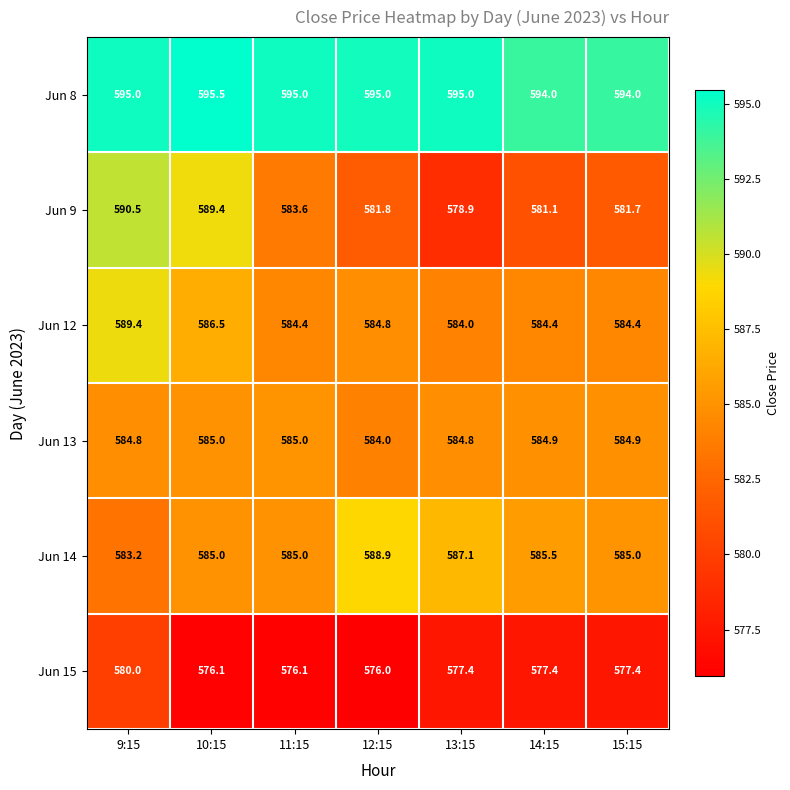

Is it true that Jun 9 equals 581.7 at 15:15?

True